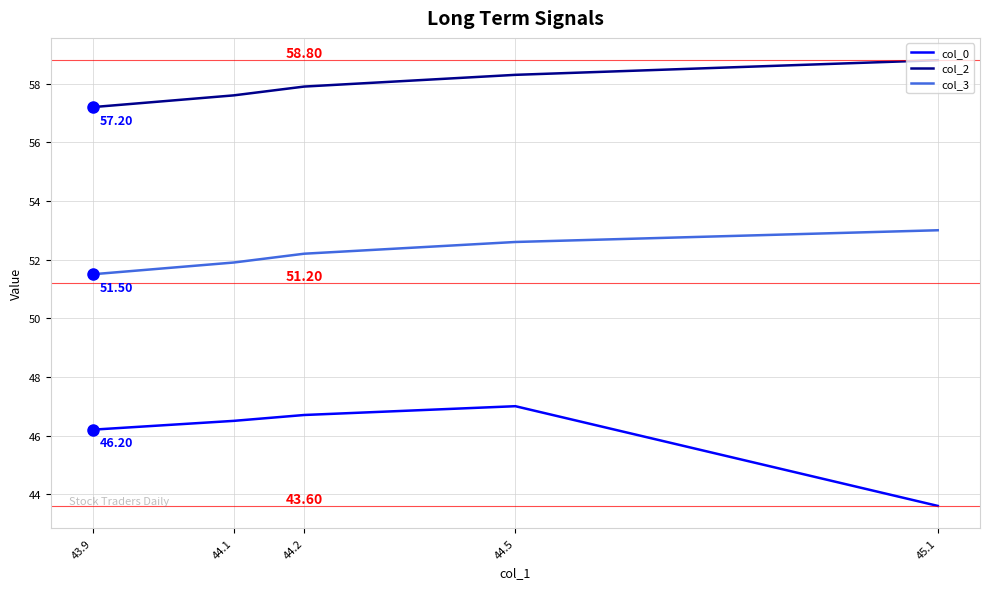

List the series in order of their overall mean, lowest first.

col_0, col_3, col_2